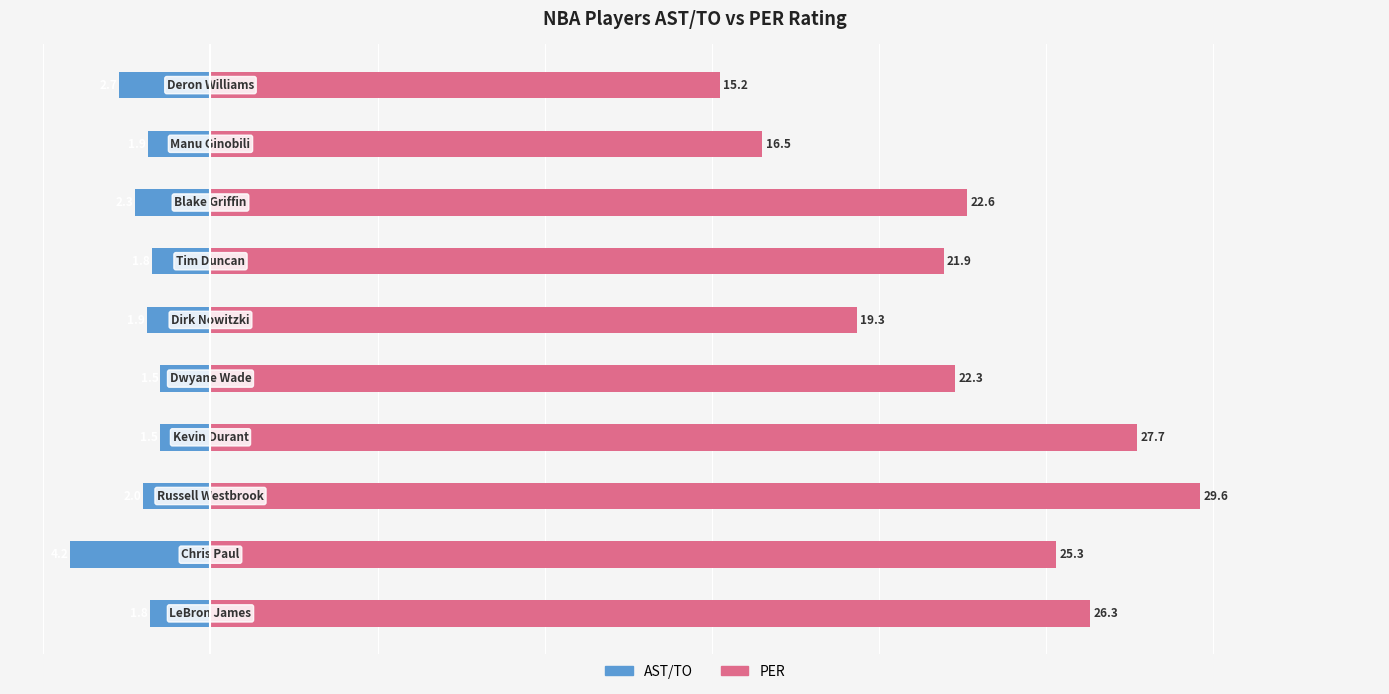

What is the maximum value shown in the chart?

29.6